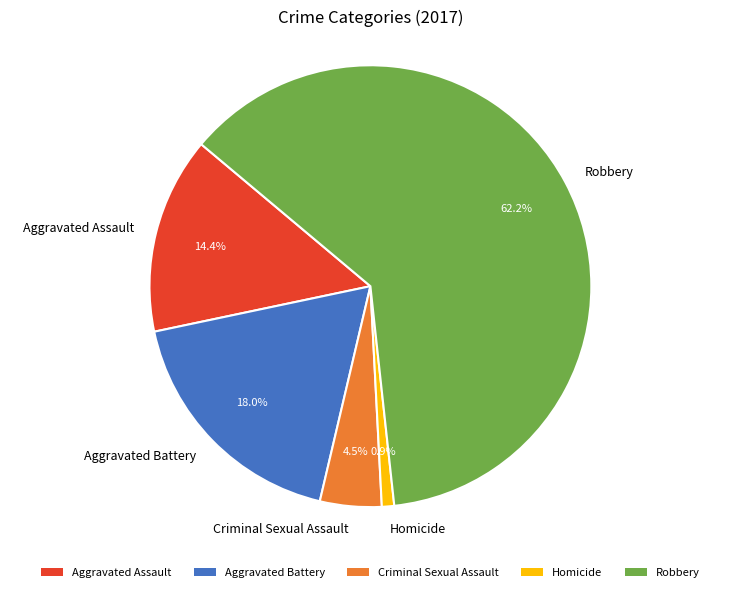

Which has a higher value, Criminal Sexual Assault or Robbery?

Robbery